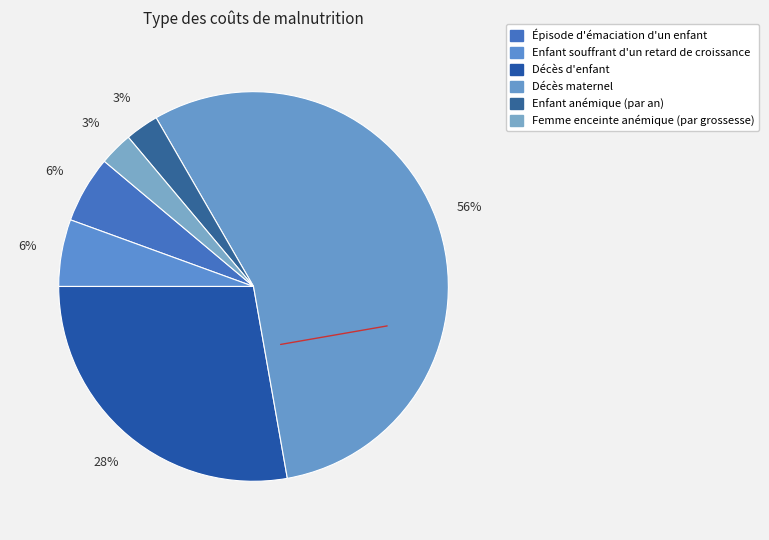

To the nearest percent, what is the combined percentage of Épisode d'émaciation d'un enfant and Décès d'enfant?

33%